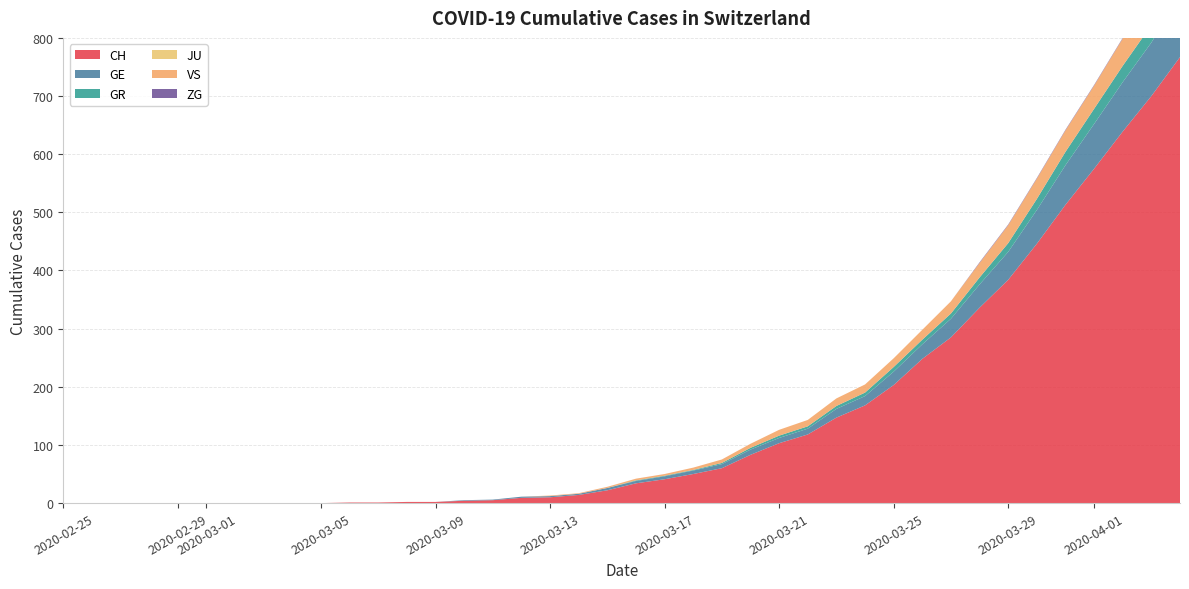

Reading right to left, extract all data points from this chart.

CH: 39=767	38=700	37=639	36=575	35=513	34=446	33=384	32=336	31=285	30=248	29=203	28=168	27=147	26=118	25=103	24=83	23=60	22=50	21=41	20=34	19=22	18=14	17=10	16=9	15=5	14=4	13=2	12=2	11=1	10=1	9=0	8=0	7=0	6=0	5=0	4=0	3=0	2=0	1=0	0=0
GE: 39=106	38=92	37=85	36=77	35=68	34=58	33=48	32=40	31=32	30=25	29=23	28=16	27=15	26=10	25=9	24=9	23=7	22=6	21=5	20=4	19=4	18=2	17=2	16=2	15=1	14=1	13=0	12=0	11=0	10=0	9=0	8=0	7=0	6=0	5=0	4=0	3=0	2=0	1=0	0=0
GR: 39=30	38=30	37=28	36=26	35=23	34=19	33=15	32=12	31=9	30=8	29=8	28=6	27=5	26=4	25=4	24=3	23=2	22=1	21=1	20=1	19=0	18=0	17=0	16=0	15=0	14=0	13=0	12=0	11=0	10=0	9=0	8=0	7=0	6=0	5=0	4=0	3=0	2=0	1=0	0=0
JU: 39=0	38=0	37=0	36=0	35=0	34=0	33=0	32=0	31=0	30=0	29=0	28=0	27=0	26=0	25=0	24=0	23=0	22=0	21=0	20=0	19=0	18=0	17=0	16=0	15=0	14=0	13=0	12=0	11=0	10=0	9=0	8=0	7=0	6=0	5=0	4=0	3=0	2=0	1=0	0=0
VS: 39=53	38=51	37=47	36=40	35=37	34=35	33=31	32=25	31=21	30=17	29=15	28=14	27=13	26=11	25=10	24=7	23=6	22=4	21=3	20=3	19=2	18=1	17=1	16=0	15=0	14=0	13=0	12=0	11=0	10=0	9=0	8=0	7=0	6=0	5=0	4=0	3=0	2=0	1=0	0=0
ZG: 39=2	38=1	37=1	36=1	35=1	34=1	33=1	32=1	31=0	30=0	29=0	28=0	27=0	26=0	25=0	24=0	23=0	22=0	21=0	20=0	19=0	18=0	17=0	16=0	15=0	14=0	13=0	12=0	11=0	10=0	9=0	8=0	7=0	6=0	5=0	4=0	3=0	2=0	1=0	0=0